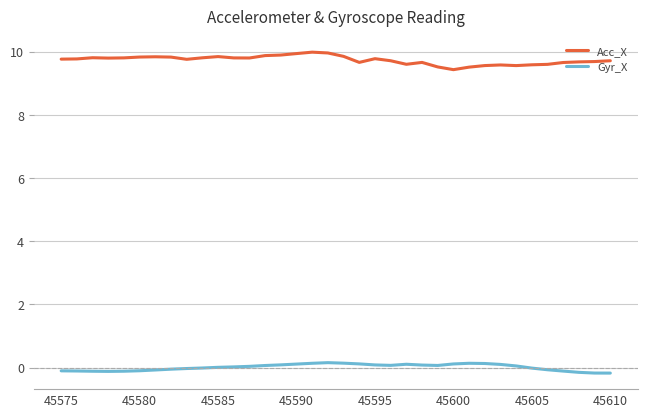

Which series has the largest total across all categories?

Acc_X